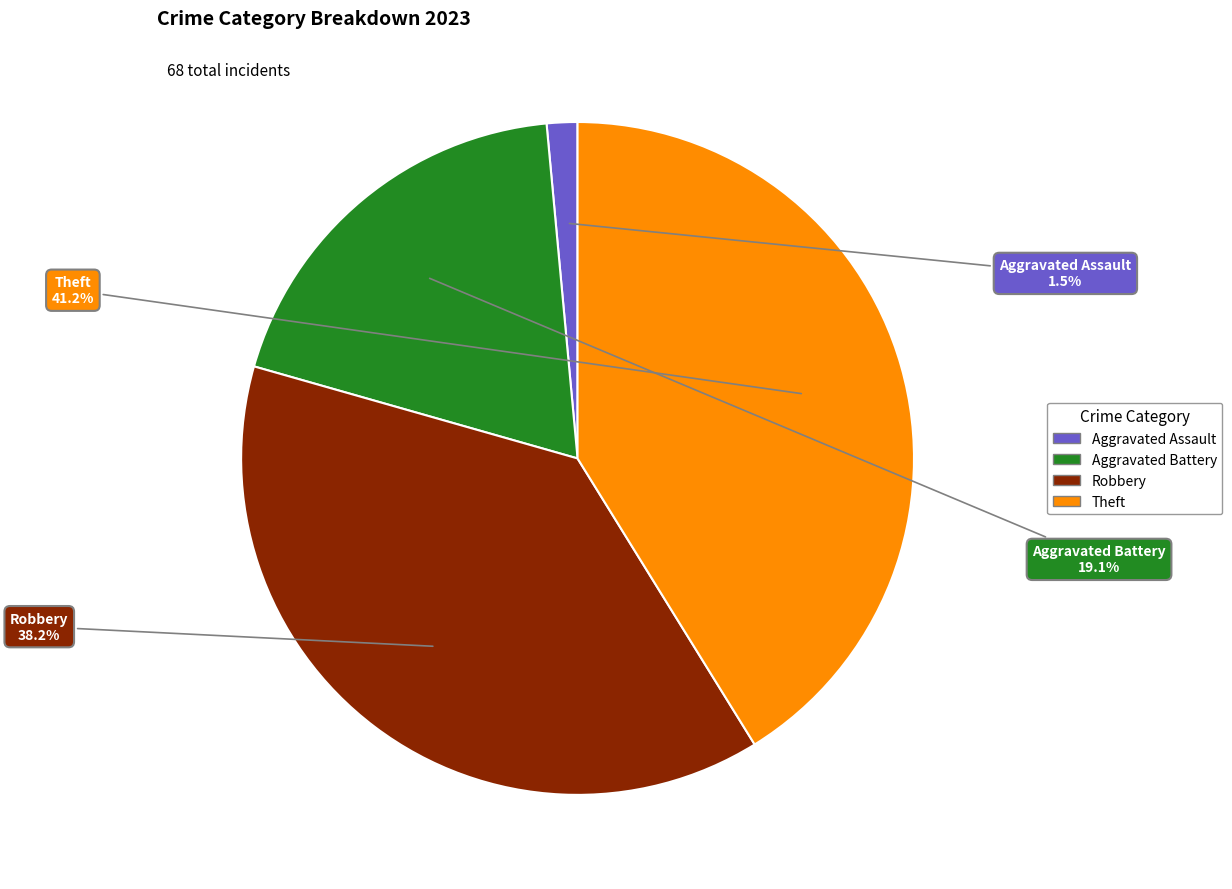

Is there any slice that represents more than half of the pie?

No